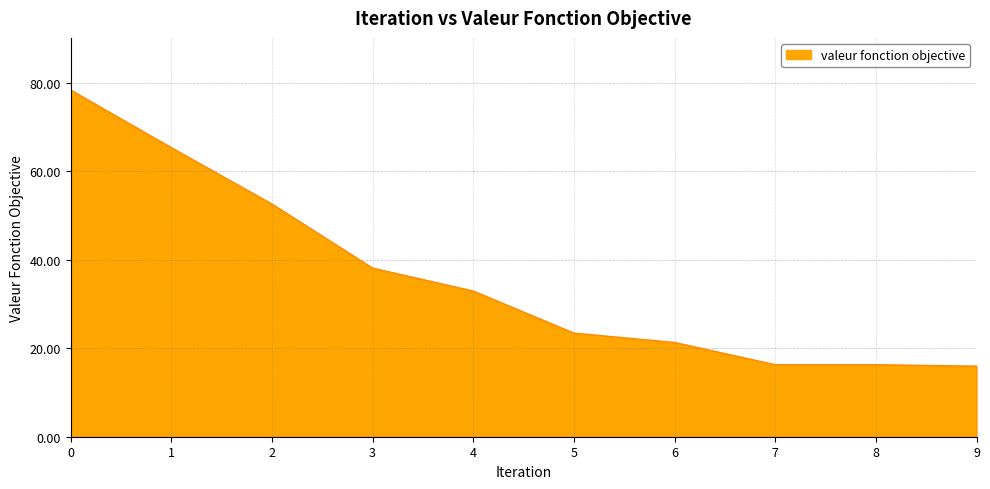

What is the approximate value at 0?

78.4